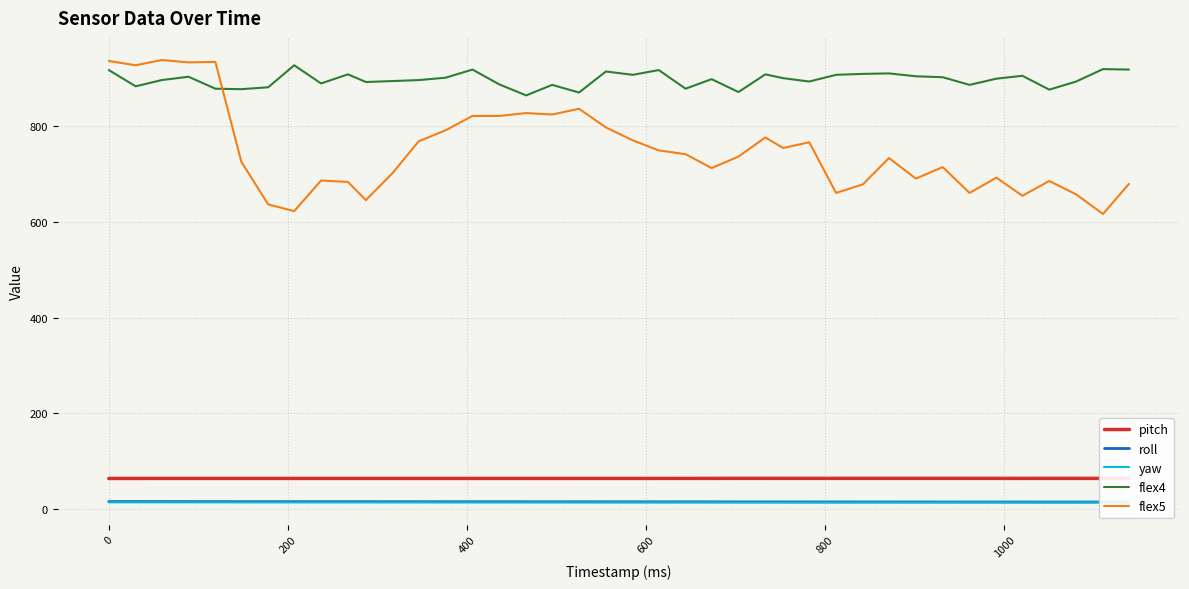

What is the highest value of the flex4 series?

928.0